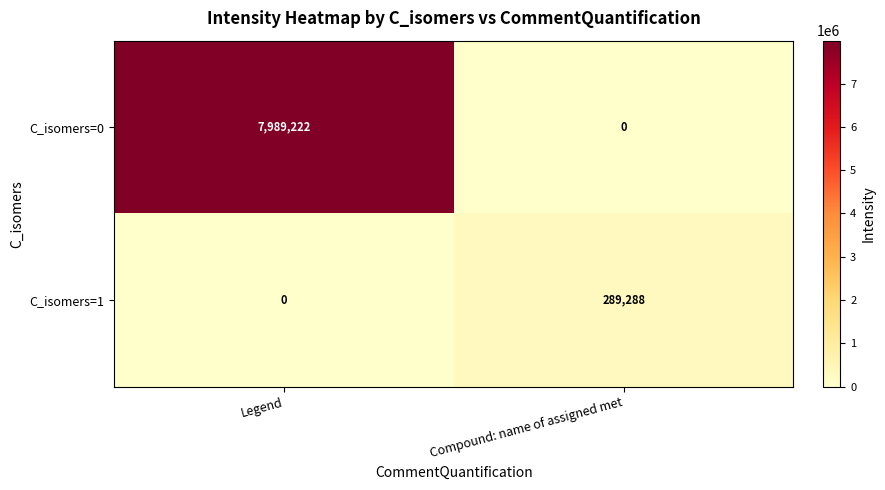

At which category is the sum across all series the highest?

Legend